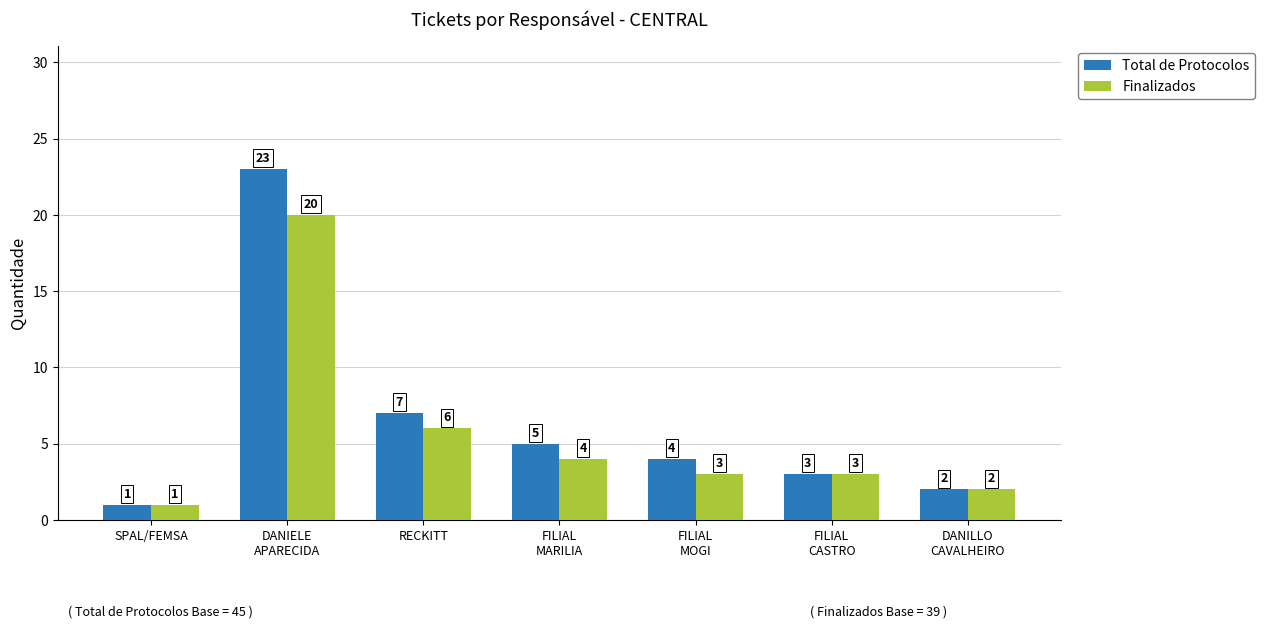

Which series has the largest total across all categories?

Total de Protocolos